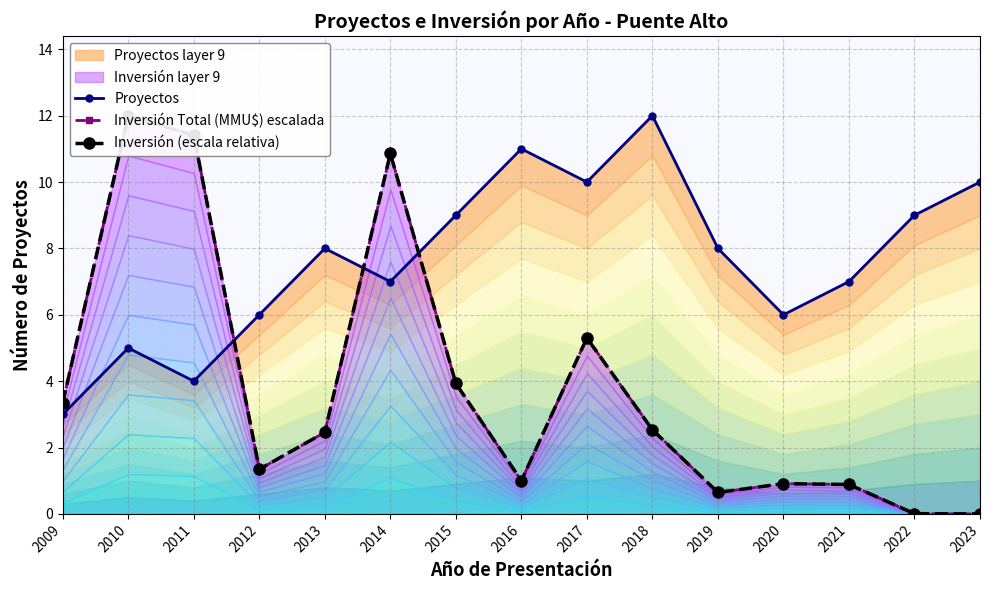

Reading left to right, what are all the values shown in this chart?

Proyectos: 3.0	5.0	4.0	6.0	8.0	7.0	9.0	11.0	10.0	12.0	8.0	6.0	7.0	9.0	10.0
Inversión Total (MMU$) escalada: 3.4	12.0	11.4	1.3	2.5	10.9	3.9	1.0	5.3	2.5	0.6	0.9	0.9	0.0	0.0
Inversión (escala relativa): 3.4	12.0	11.4	1.3	2.5	10.9	3.9	1.0	5.3	2.5	0.6	0.9	0.9	0.0	0.0